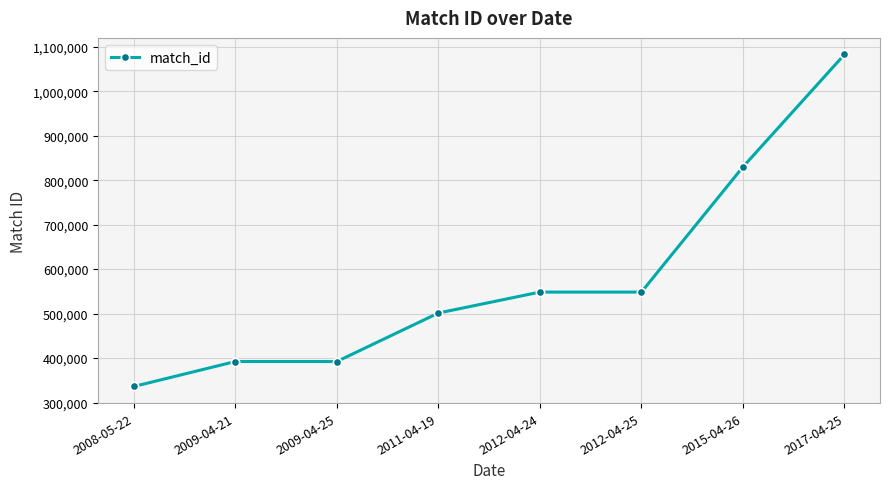

Is this an area chart (filled region under the line)?

No